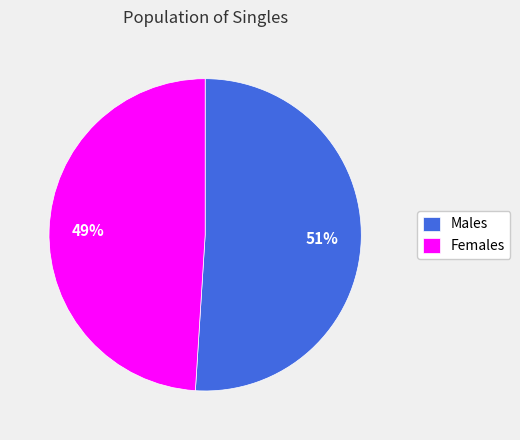

To the nearest percent, what is the difference between the largest and smallest slice percentages?

2%